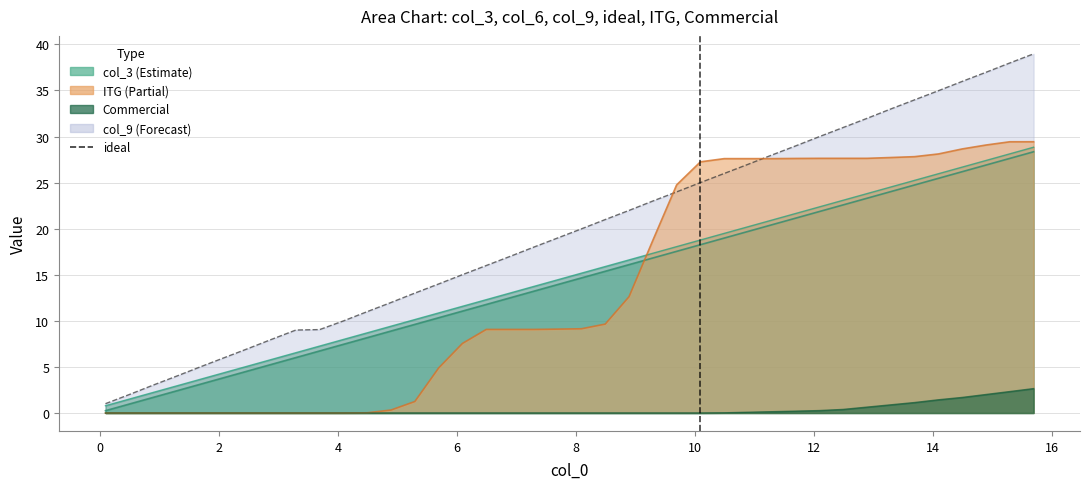

What is the value of the 18th point from the left?

17.0